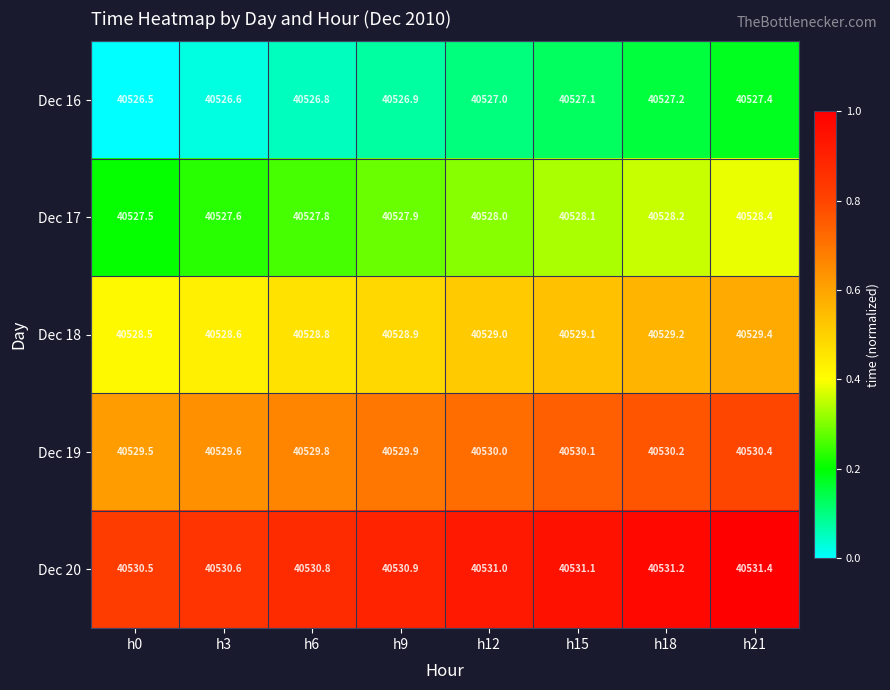

What is the difference between the highest and lowest values at h21?

4.0